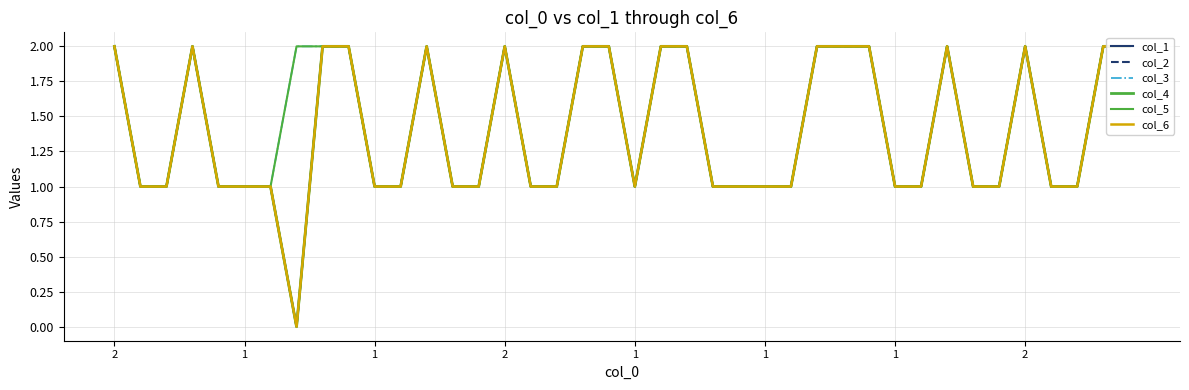

Is it true that col_4 equals 1 at 1?

True